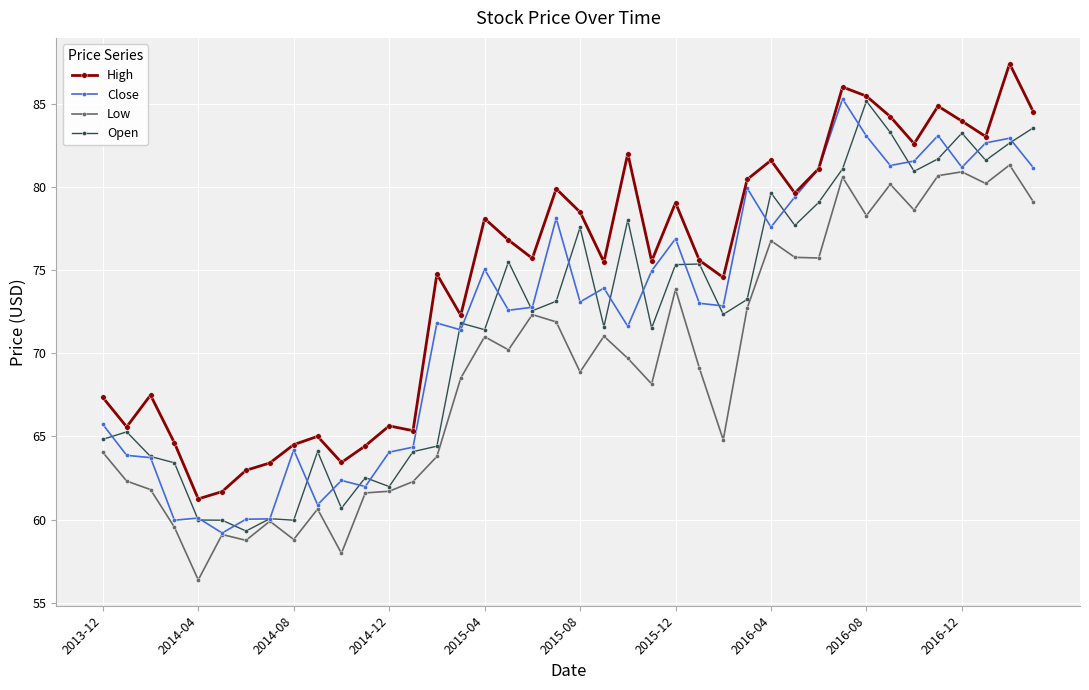

Does the chart have visible grid lines?

Yes